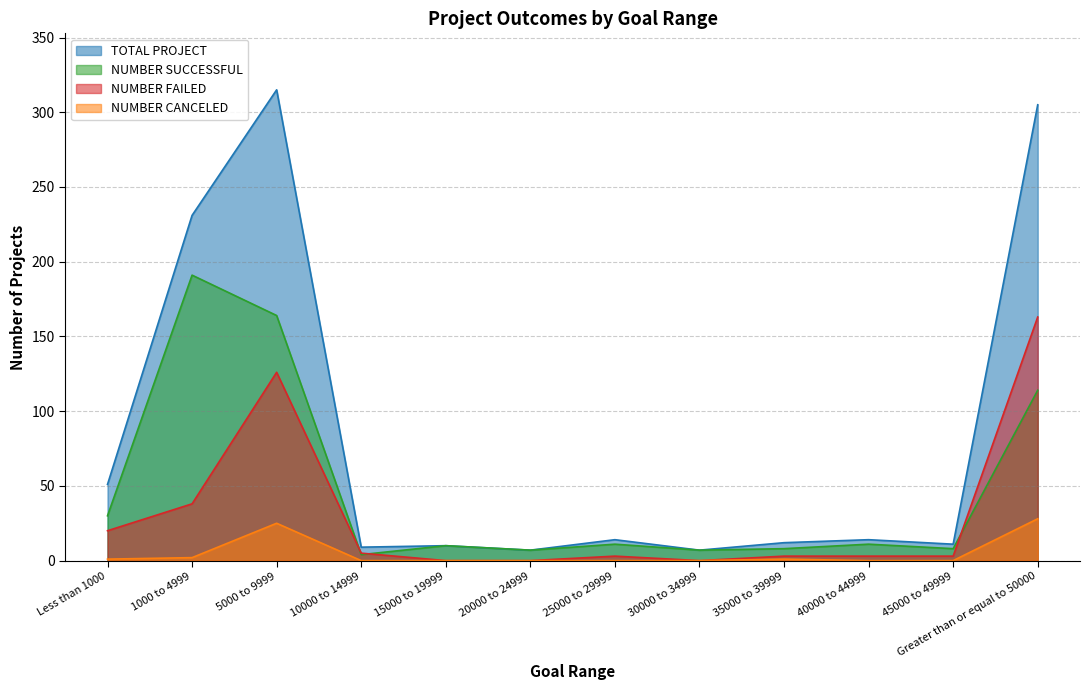

Reading right to left, what are all the values shown in this chart?

TOTAL PROJECT: 305	11	14	12	7	14	7	10	9	315	231	51
NUMBER SUCCESSFUL: 114	8	11	8	7	11	7	10	4	164	191	30
NUMBER FAILED: 163	3	3	3	0	3	0	0	5	126	38	20
NUMBER CANCELED: 28	0	0	1	0	0	0	0	0	25	2	1